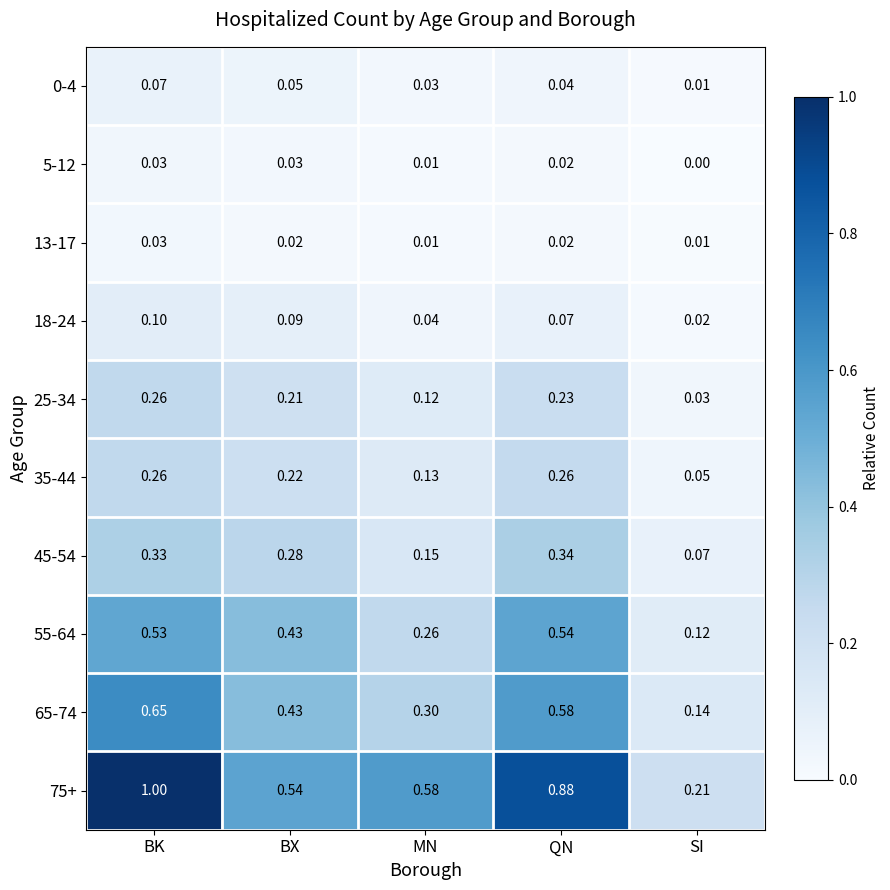

Which series has the largest total across all categories?

75+